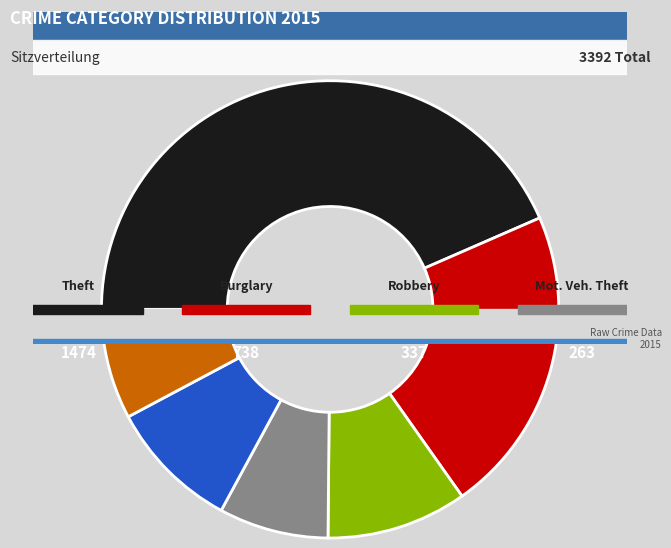

Count the number of slices in the pie.

9